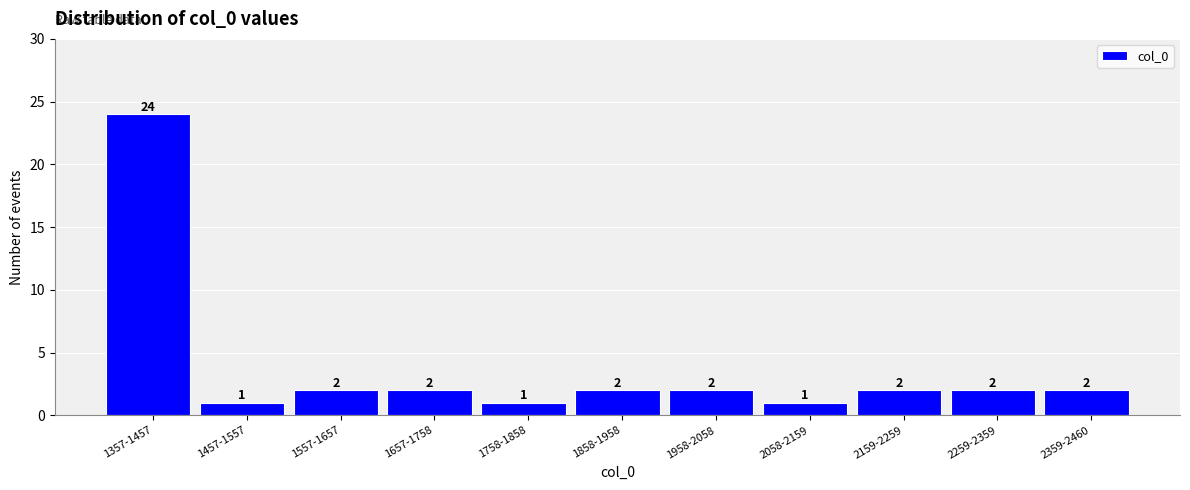

Reading left to right, what are all the values shown in this chart?

24	1	2	2	1	2	2	1	2	2	2